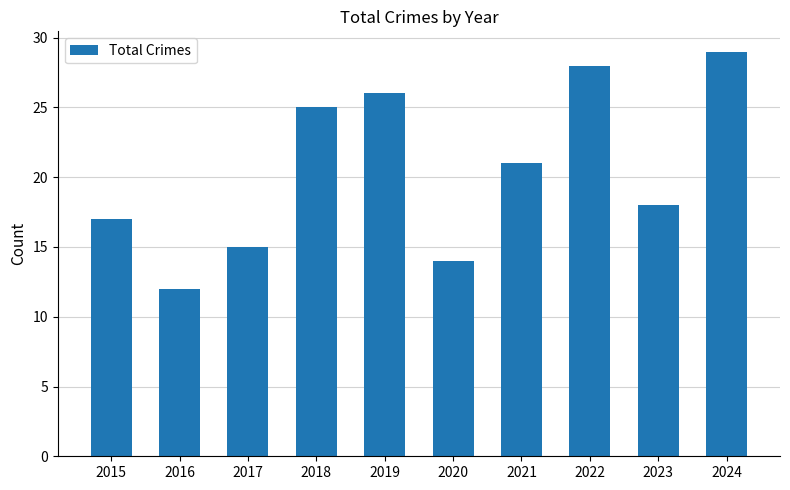

How many categories are shown in the chart?

10